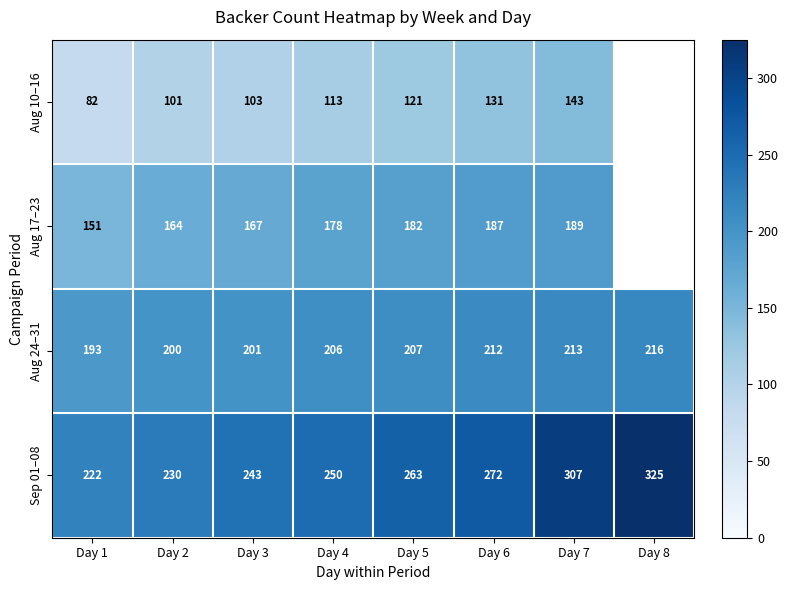

The Aug 24–31 series shows 129 at Day 2. True or false?

False